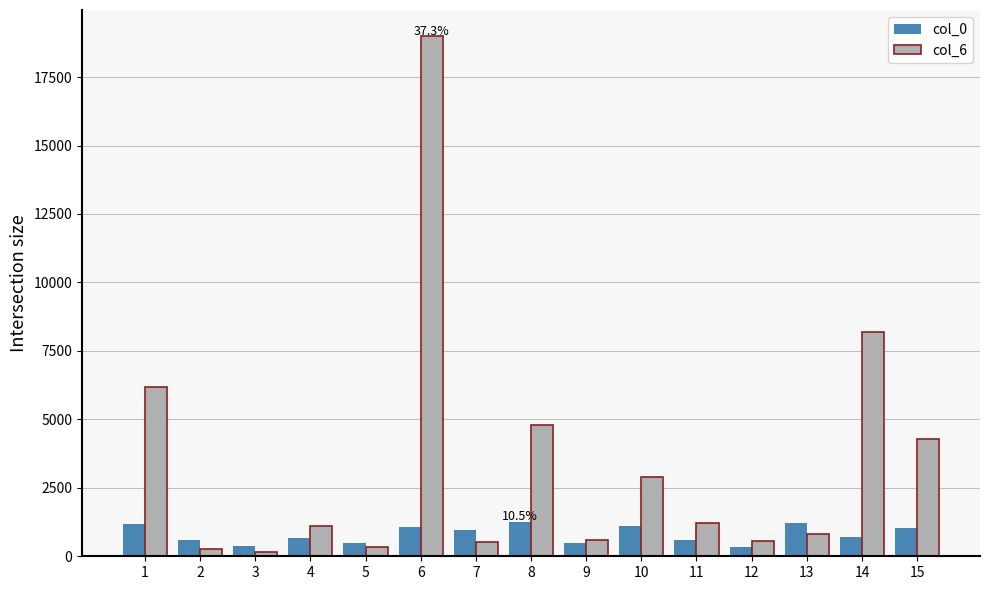

The value of col_6 at 14 is 2075. True or false?

False